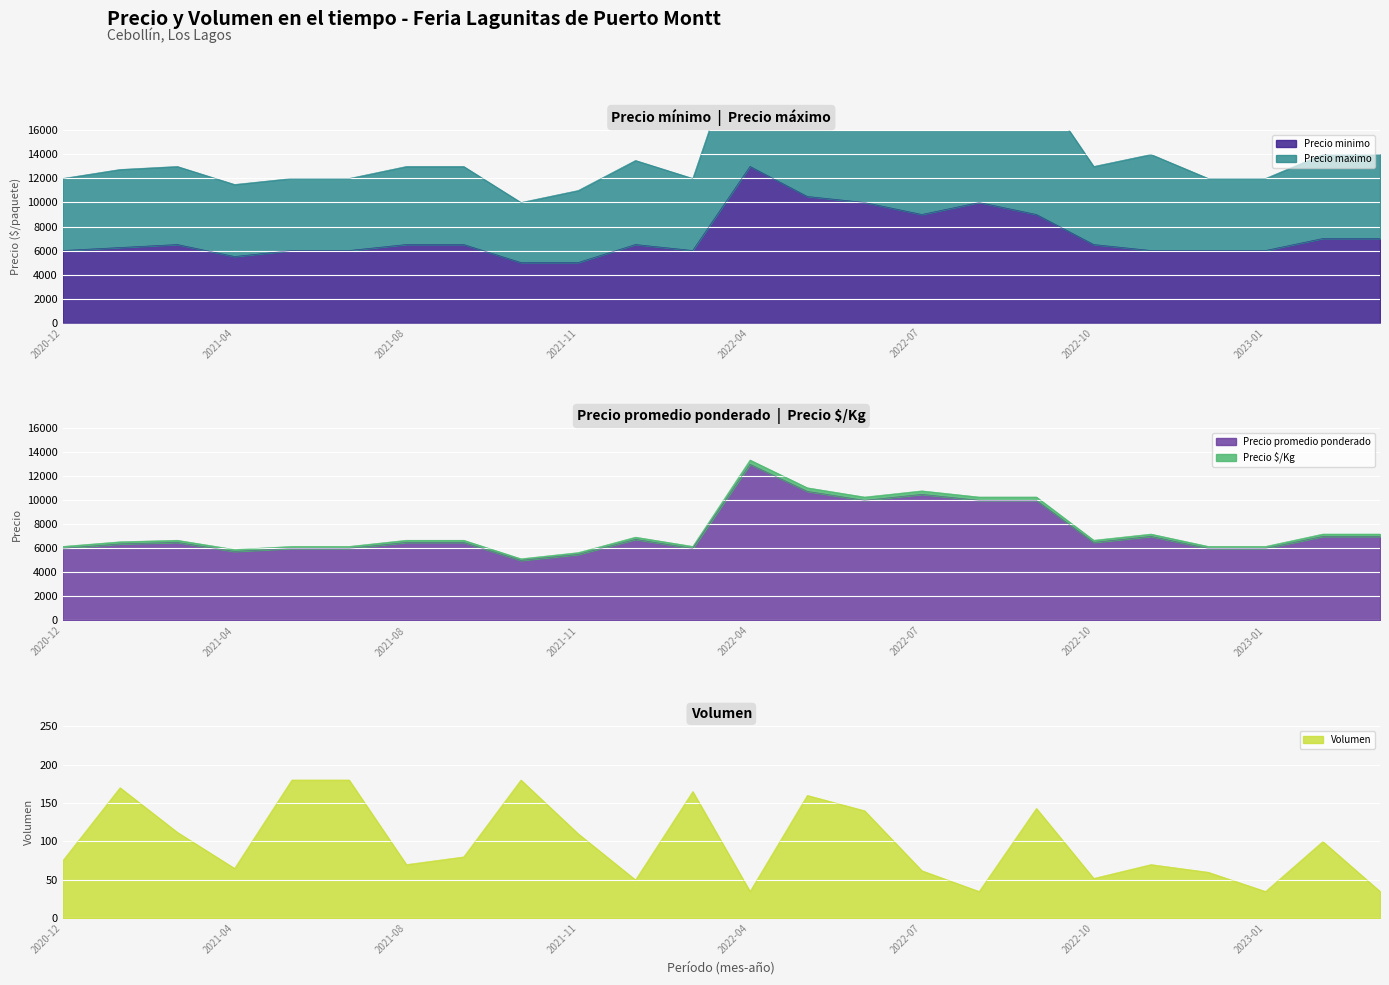

Reading right to left, what are all the values shown in this chart?

Precio minimo: 7000	7000	6000	6000	6000	6500	9000	10000	9000	10000	10500	13000	6000	6500	5000	5000	6500	6500	6000	6000	5500	6500	6250	6000
Precio maximo: 14000	14000	12000	12000	14000	13000	20000	20000	21000	20000	21500	26000	12000	13500	11000	10000	13000	13000	12000	12000	11500	13000	12750	12000
Precio promedio ponderado: 7000	7000	6000	6000	7000	6500	10000	10000	10500	10000	10750	13000	6000	6750	5500	5000	6500	6500	6000	6000	5750	6500	6375	6000
Precio $/Kg: 7194	7194	6167	6167	7194	6681	10278	10278	10792	10278	11049	13361	6167	6938	5653	5139	6681	6681	6167	6167	5910	6681	6552	6167
Volumen: 35	100	35	60	70	52	143	35	62	140	160	35	165	50	110	180	80	70	180	180	65	112	170	75